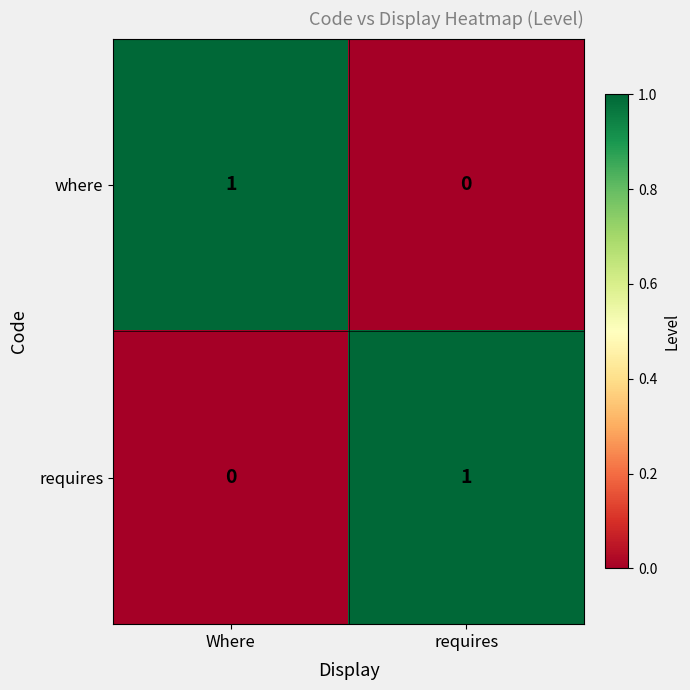

The requires series shows 0 at Where. True or false?

True